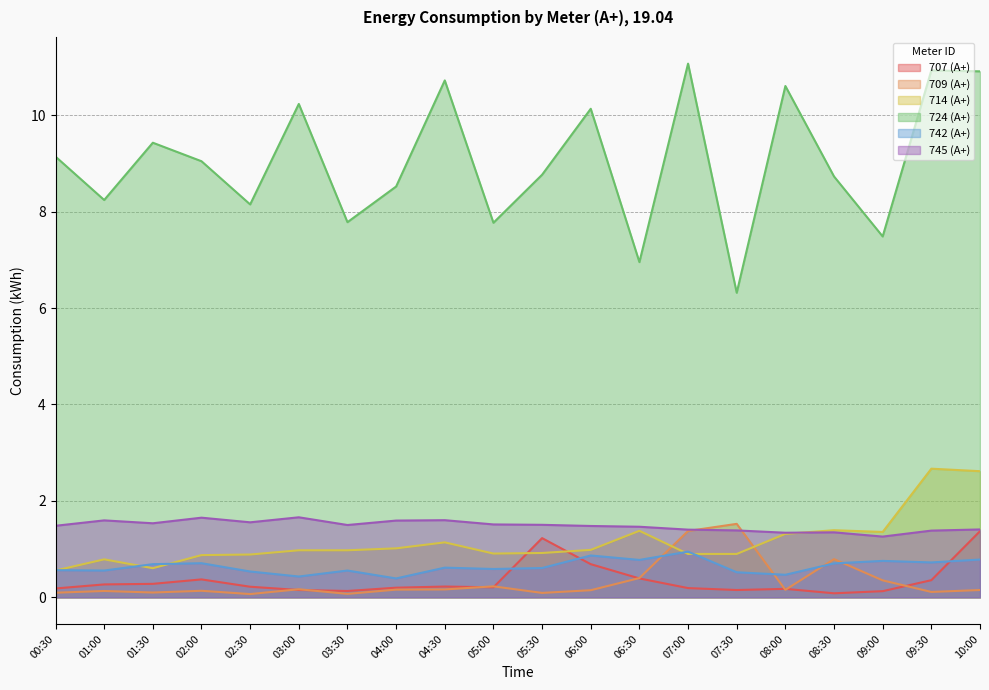

Which series has the largest range (max minus min)?

724 (А+)